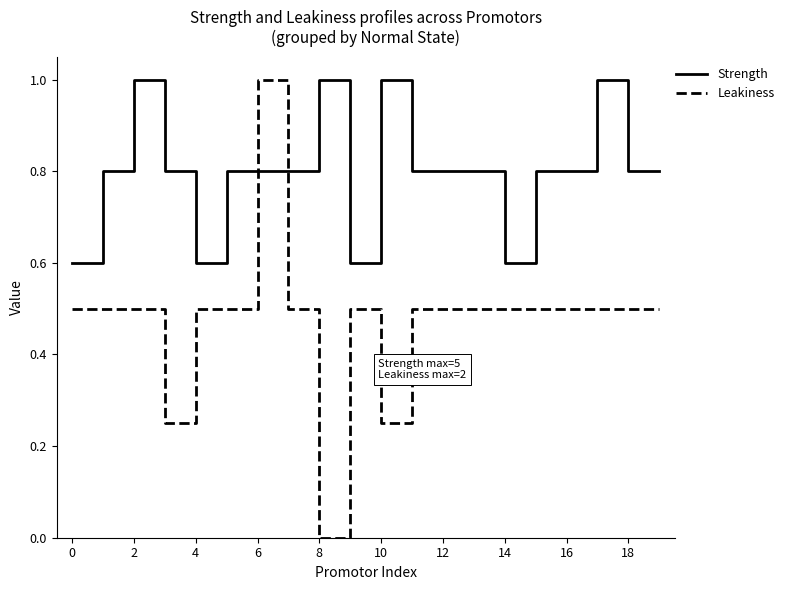

Rank the series by their average value, from highest to lowest.

Strength, Leakiness